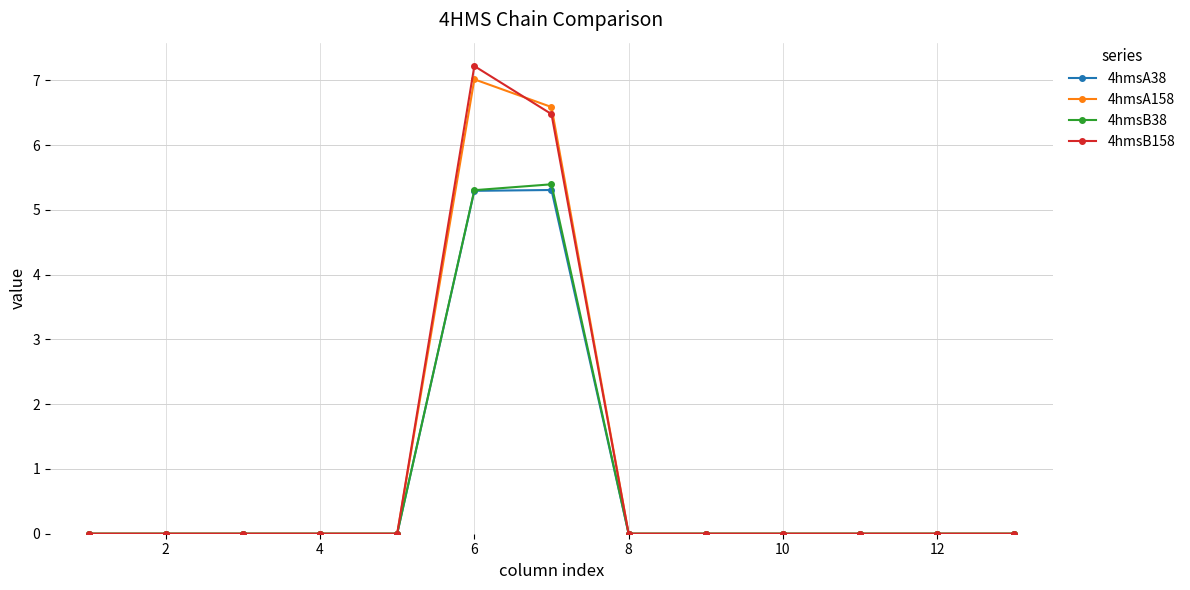

True or false: 4hmsB158 has more than 0 points higher than both neighbors.

True